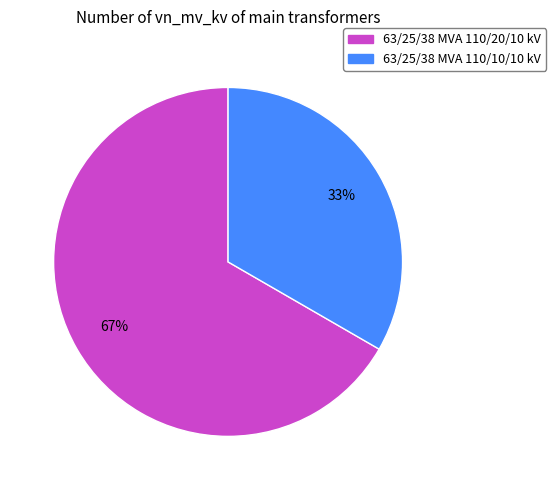

Which slice represents more than half of the pie?

63/25/38 MVA 110/20/10 kV